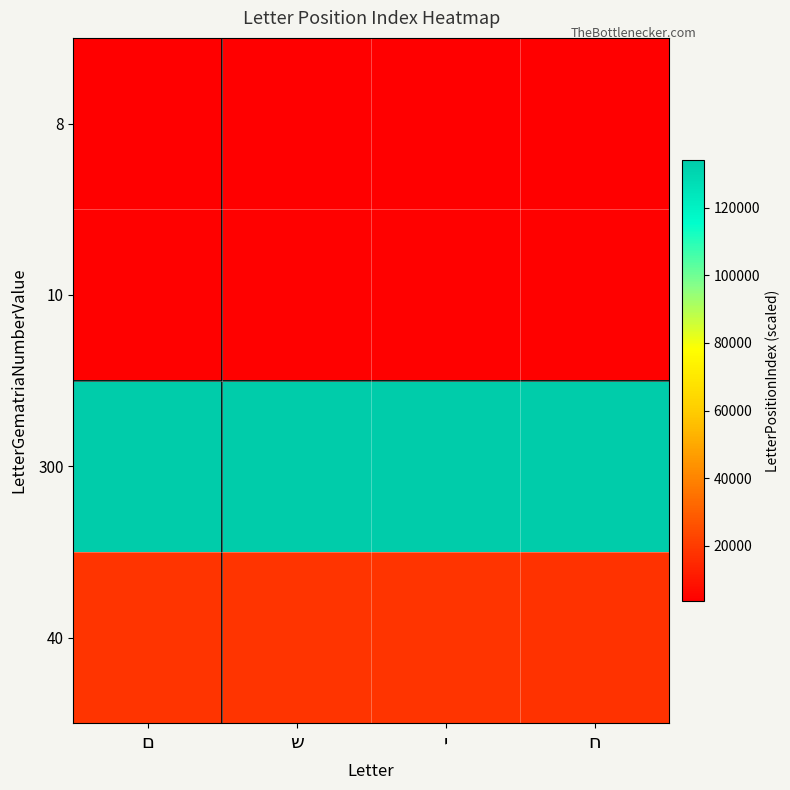

At which label does 10 reach its peak?

ם